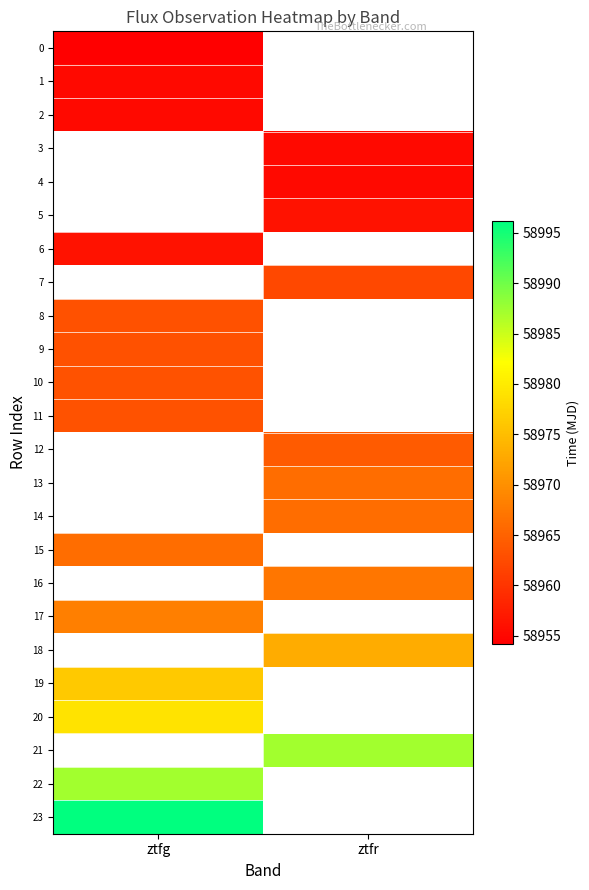

Between ztfr and ztfg, which is larger?

ztfg